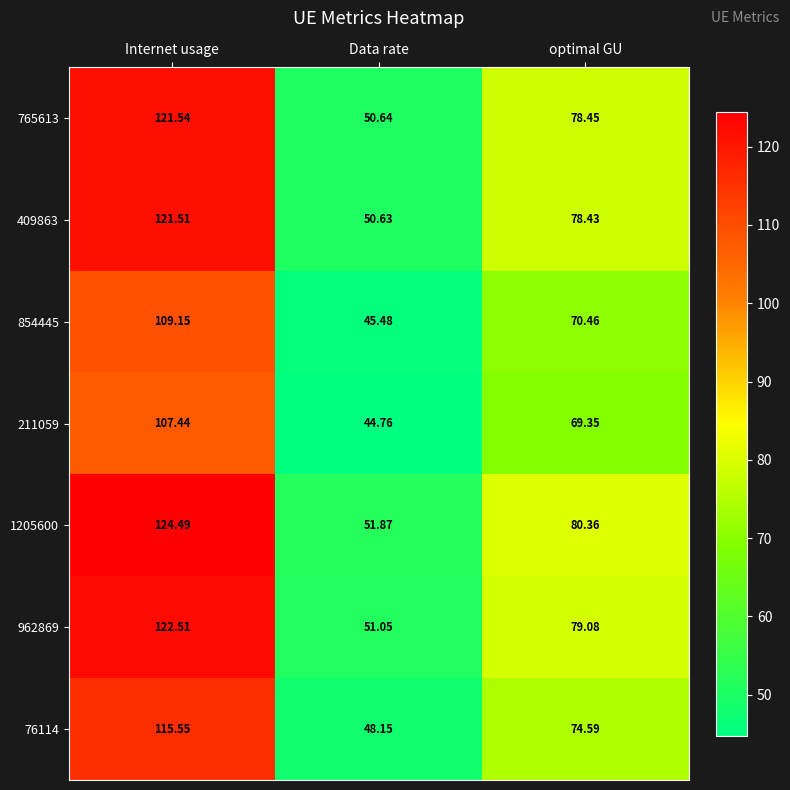

At which label is 854445 closest to 77?

optimal GU